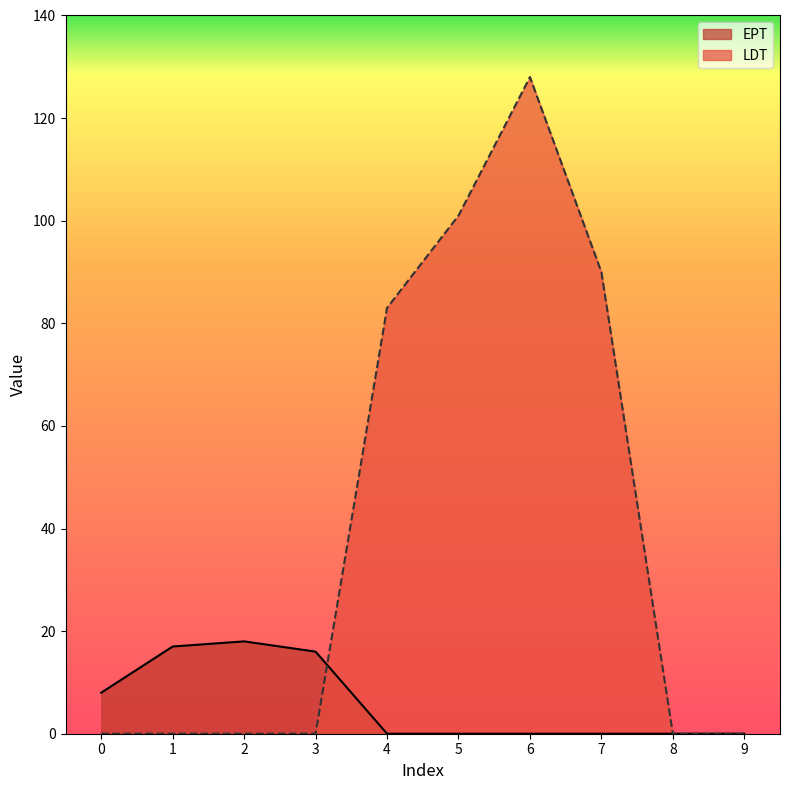

True or false: LDT has a value of -51 at 9.

False